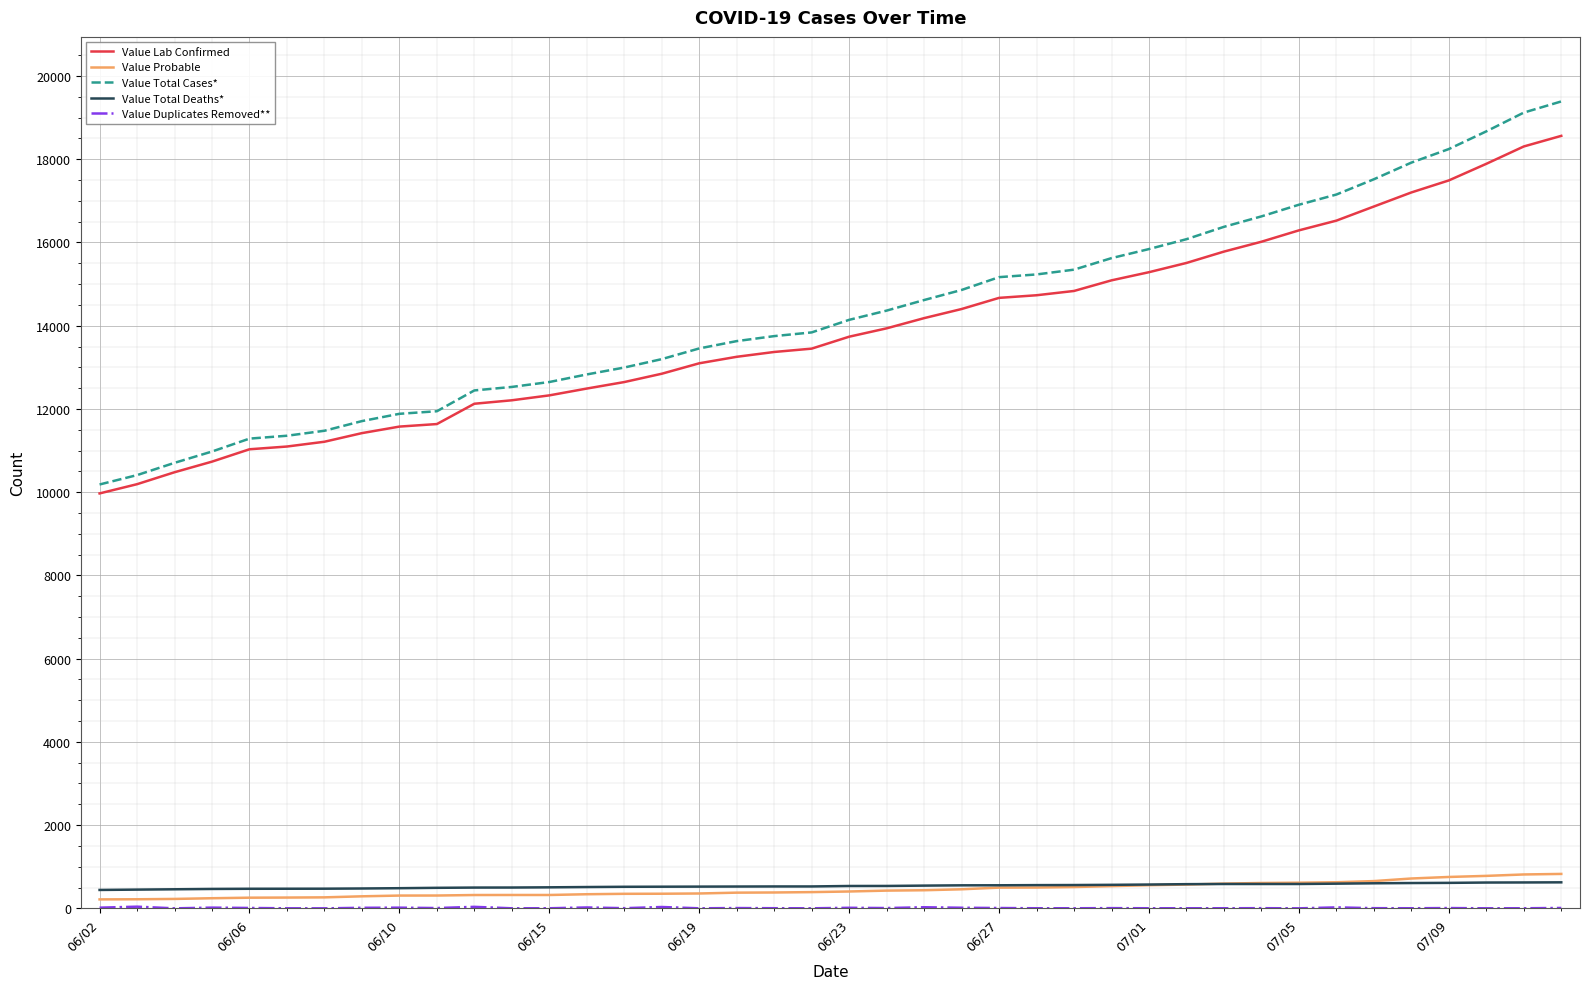

How many categories are shown in the chart?

40